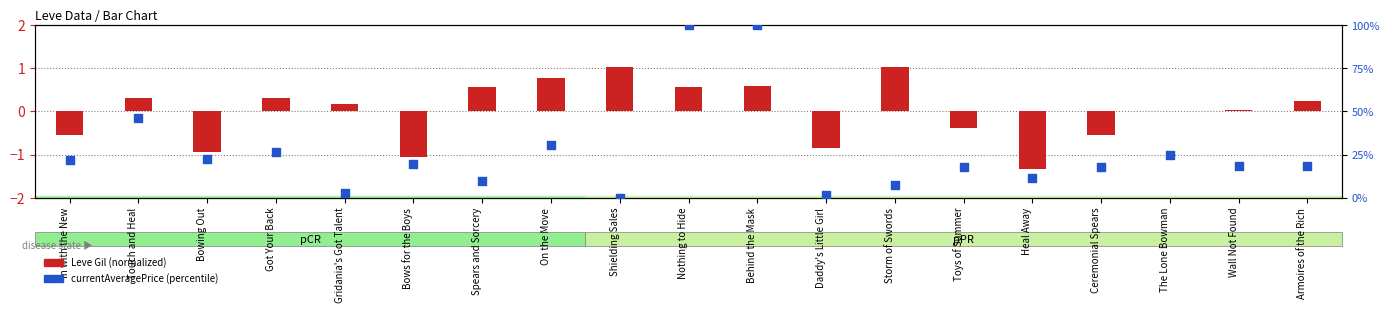

What is the change in value from Daddy's Little Girl to Toys of Summer?

+15.8